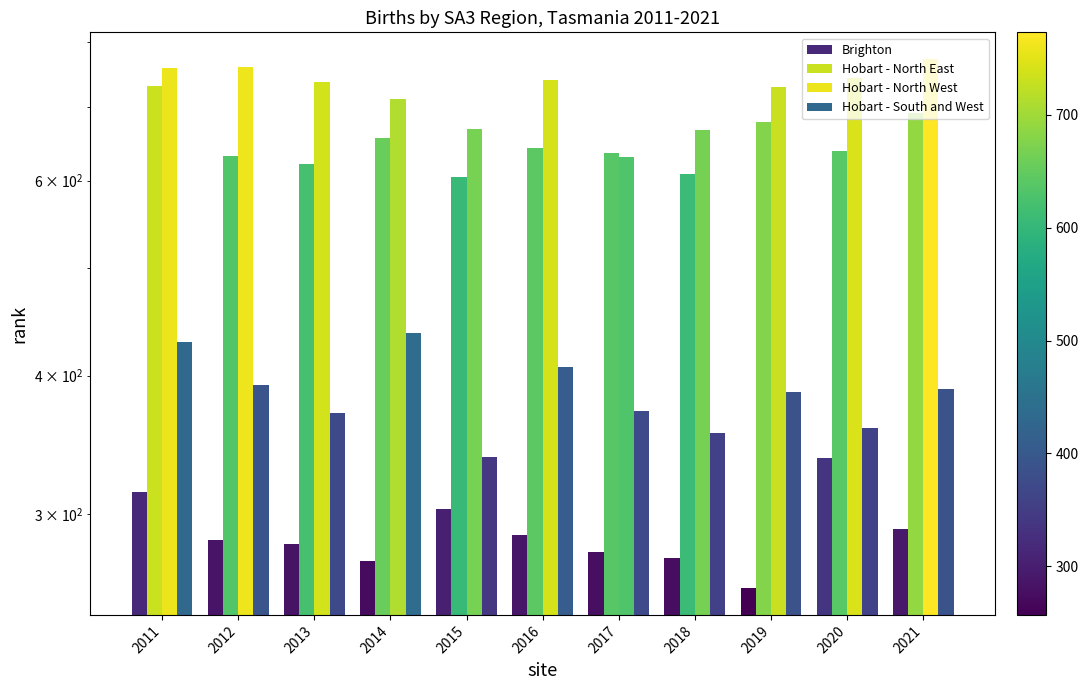

What is the difference between the highest and lowest values at 2012?

476